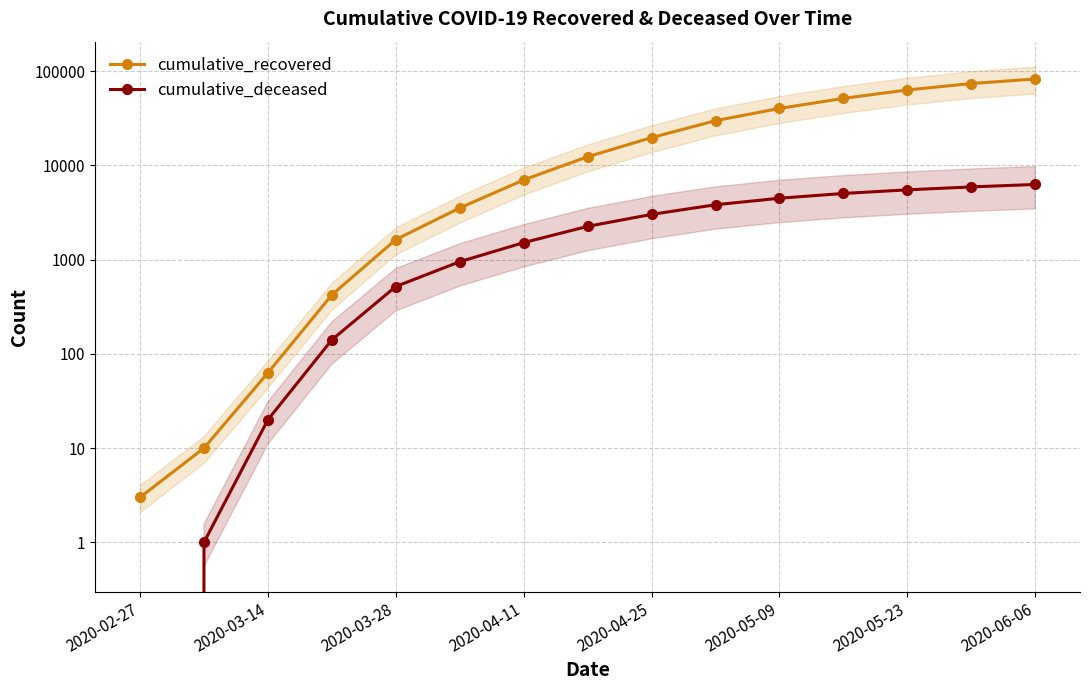

What is the difference between the highest and lowest values at 2020-05-23?

57815